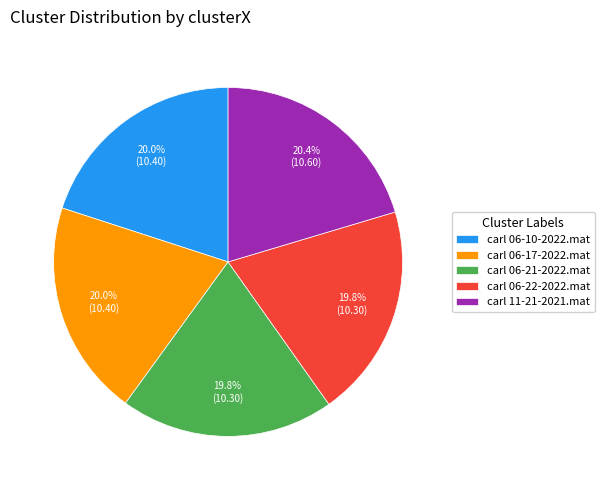

Combined, do carl 11-21-2021.mat and carl 06-10-2022.mat account for over 50%?

No